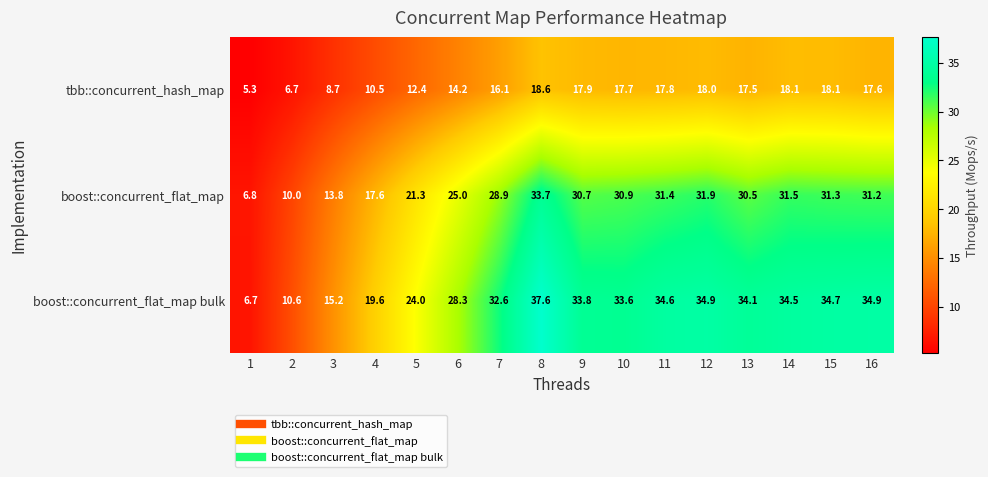

Between 3 and 16, which series saw the biggest shift?

boost::concurrent_flat_map bulk